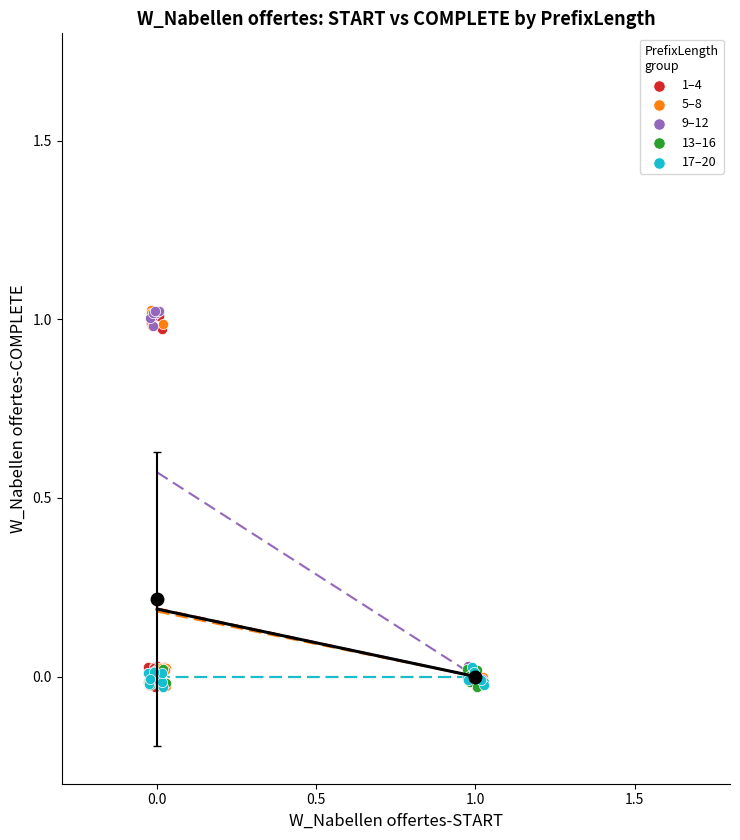

What are all the series names shown in the legend?

1–4, 5–8, 9–12, 13–16, 17–20